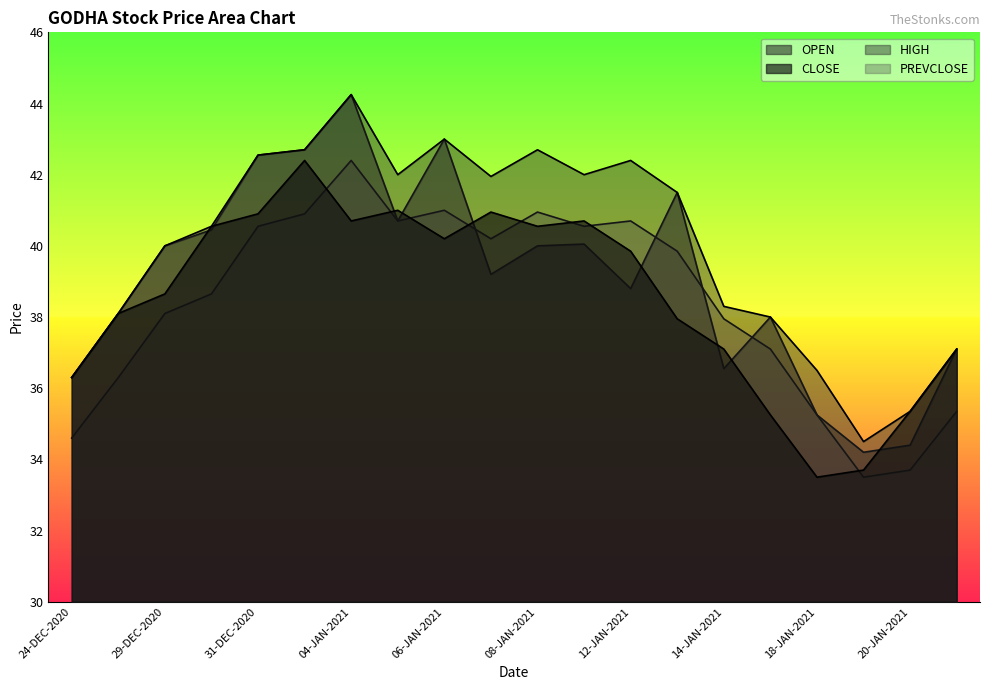

At which category is the sum across all series the highest?

04-JAN-2021